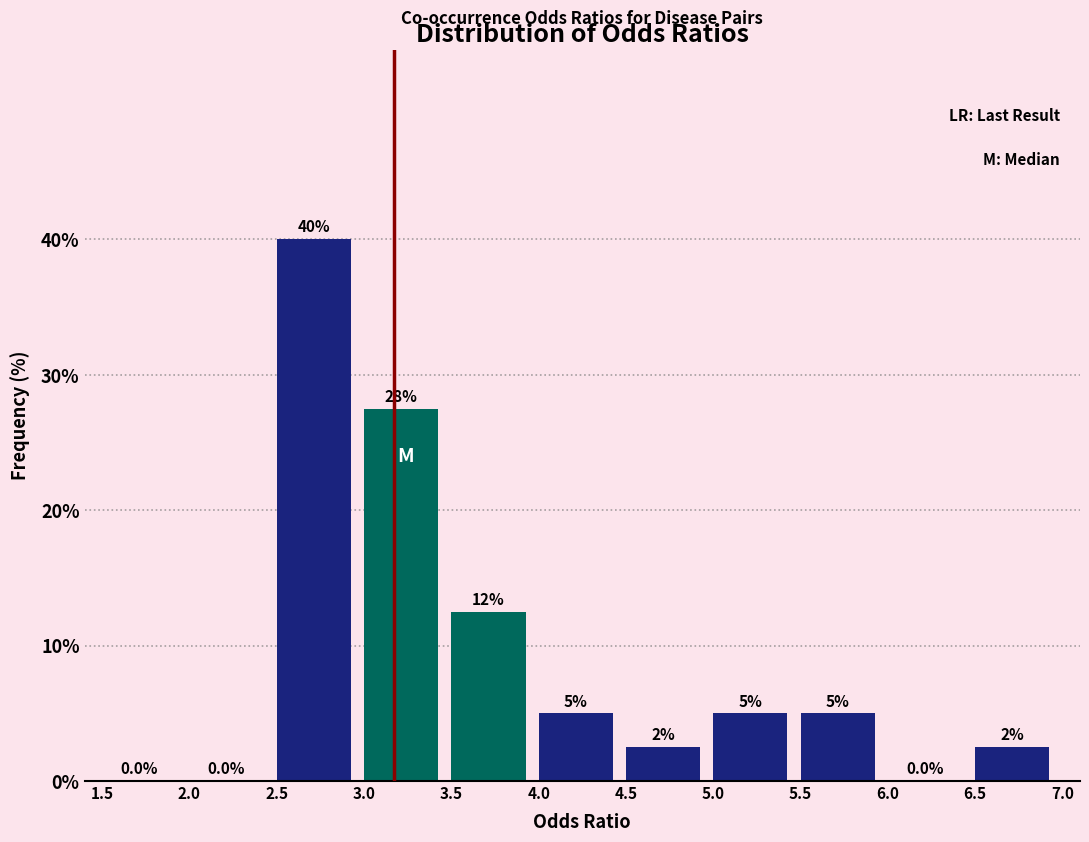

Over which range of the x-axis is the bar tallest?

2.5 to 3.0